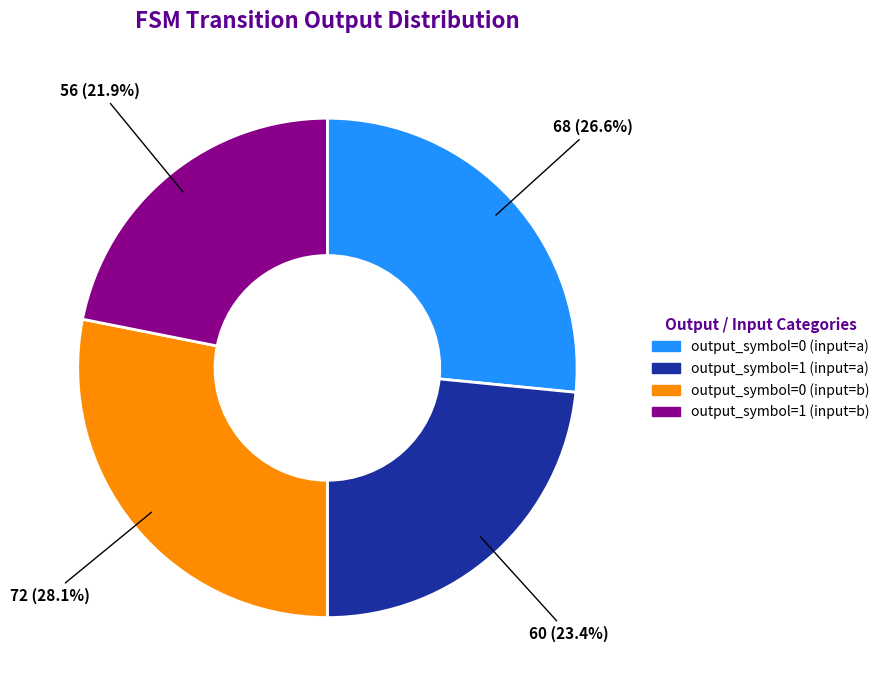

How many segments does this pie chart have?

4